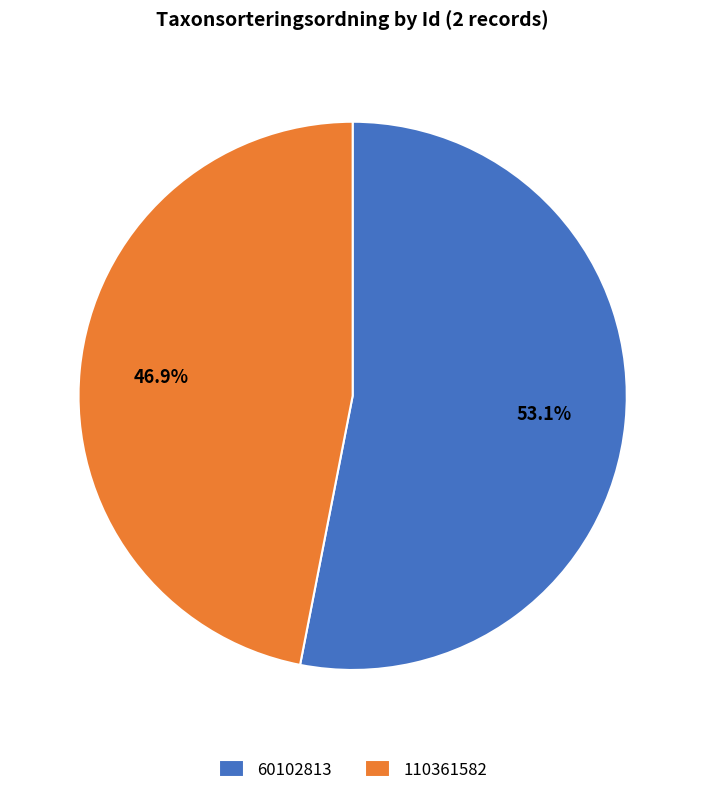

Approximately how many times larger is the value at 60102813 compared to 110361582?

1.1